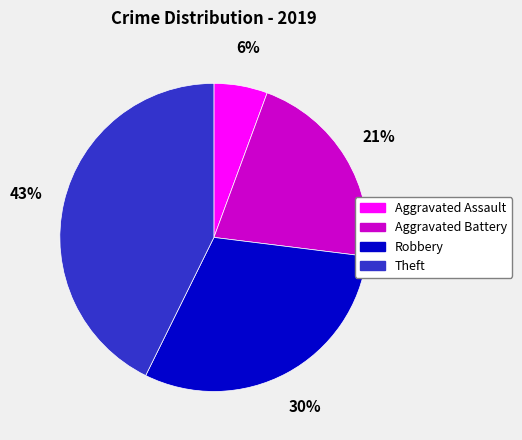

Does Robbery account for over 50% of the chart?

No